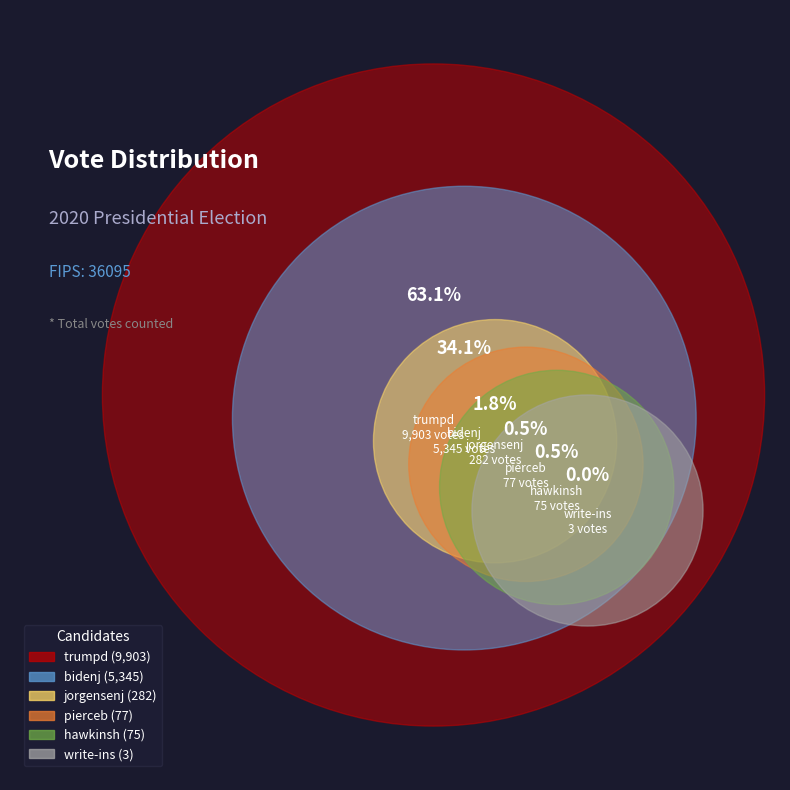

Rank the categories by value from highest to lowest.

trumpd, bidenj, jorgensenj, pierceb, hawkinsh, write-ins